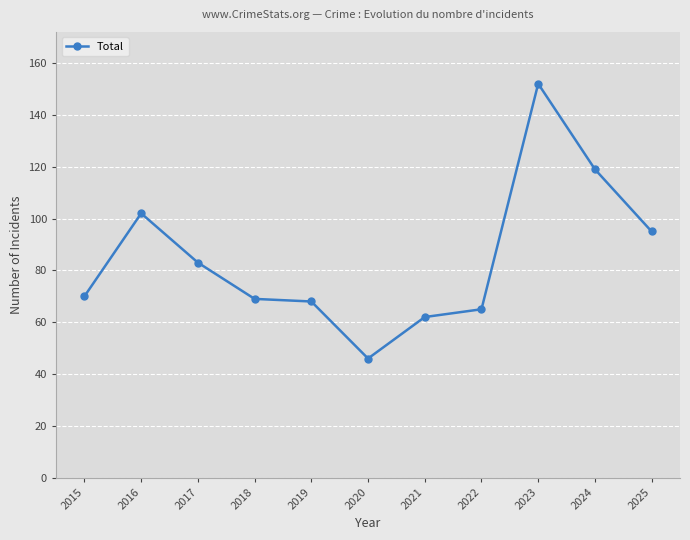

What is the minimum value shown in the chart?

46